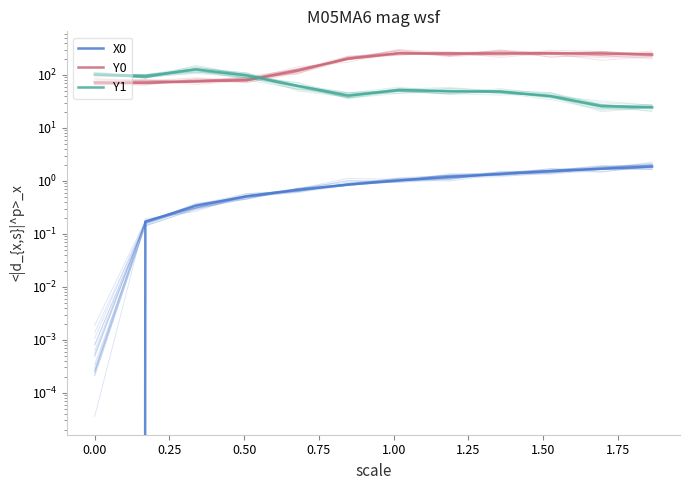

How many lines are shown in the chart?

3